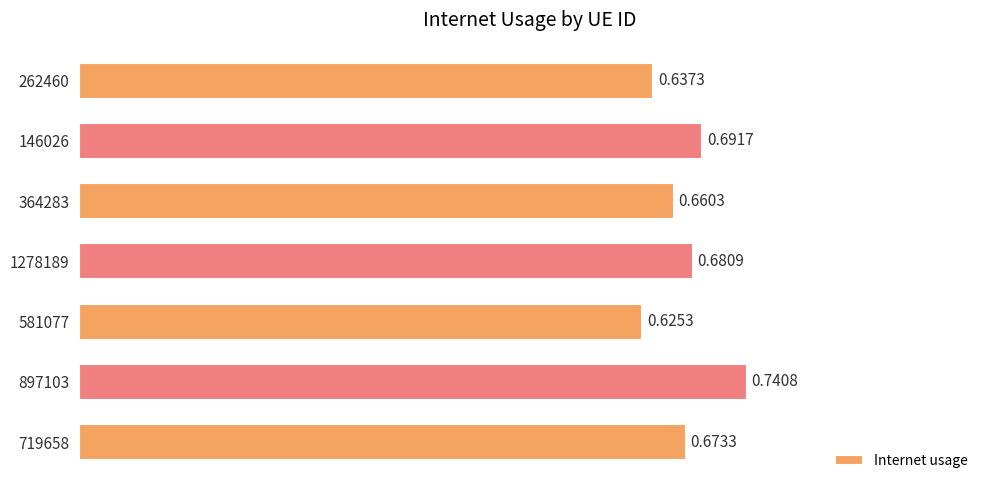

Which has a higher value, 364283 or 581077?

364283